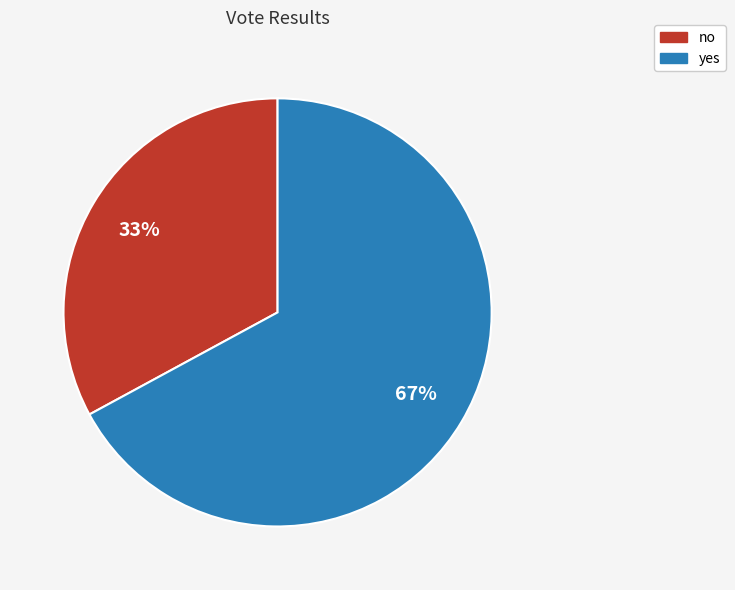

Does no account for over 50% of the chart?

No